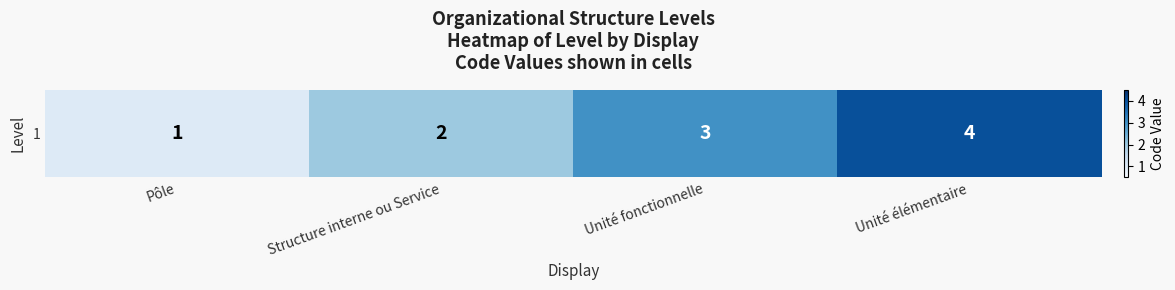

What is the difference between the values at Structure interne ou Service and Unité élémentaire?

2